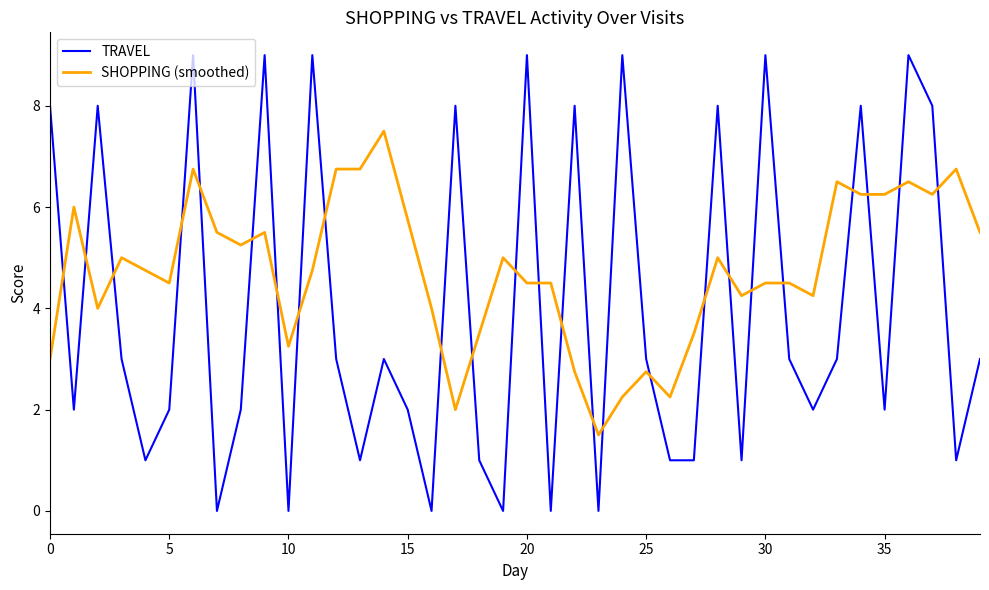

Which series has the largest total across all categories?

SHOPPING (smoothed)